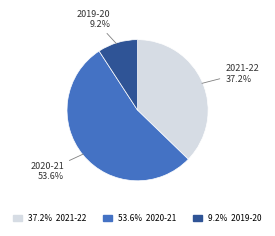

Is it true that 2019-20 is 2% of the pie?

False